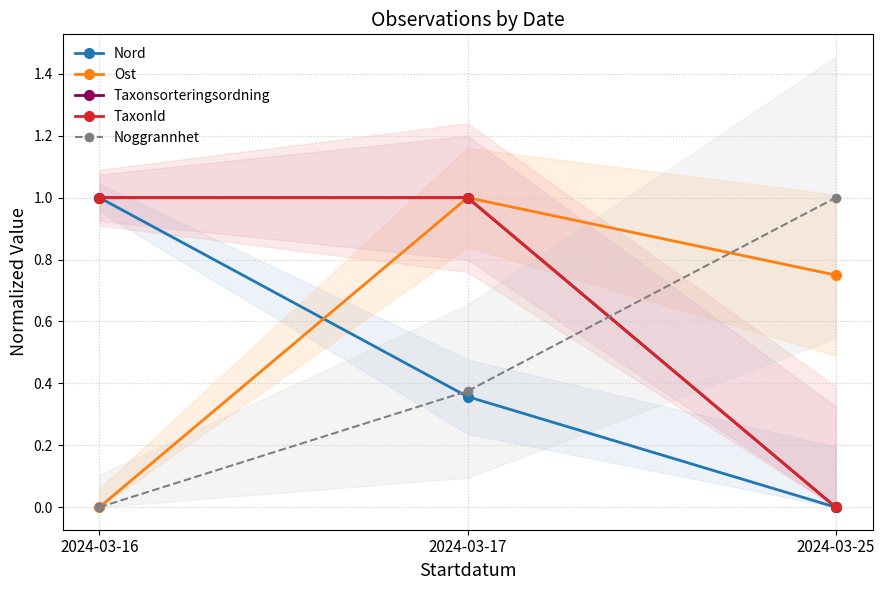

At 2024-03-16, list the series in order from smallest to largest.

Ost, Noggrannhet, Nord, Taxonsorteringsordning, TaxonId